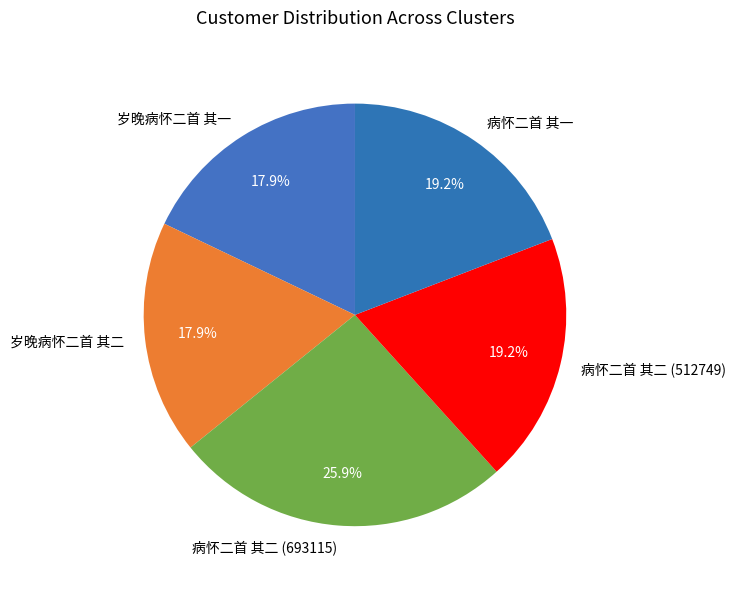

What percentage is NOT represented by 病怀二首 其二 (693115)?

74.1%